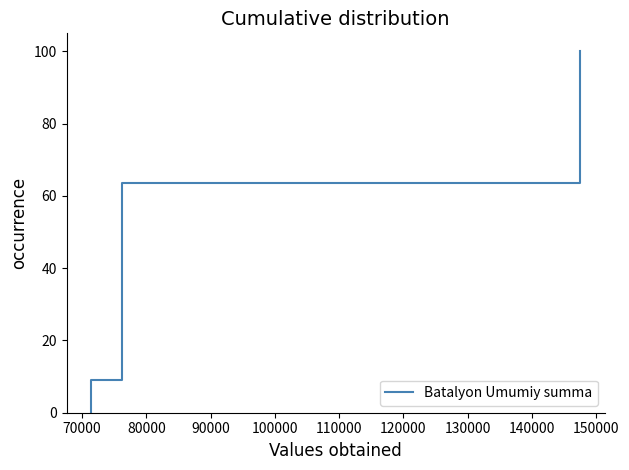

How many values are below 54?

11